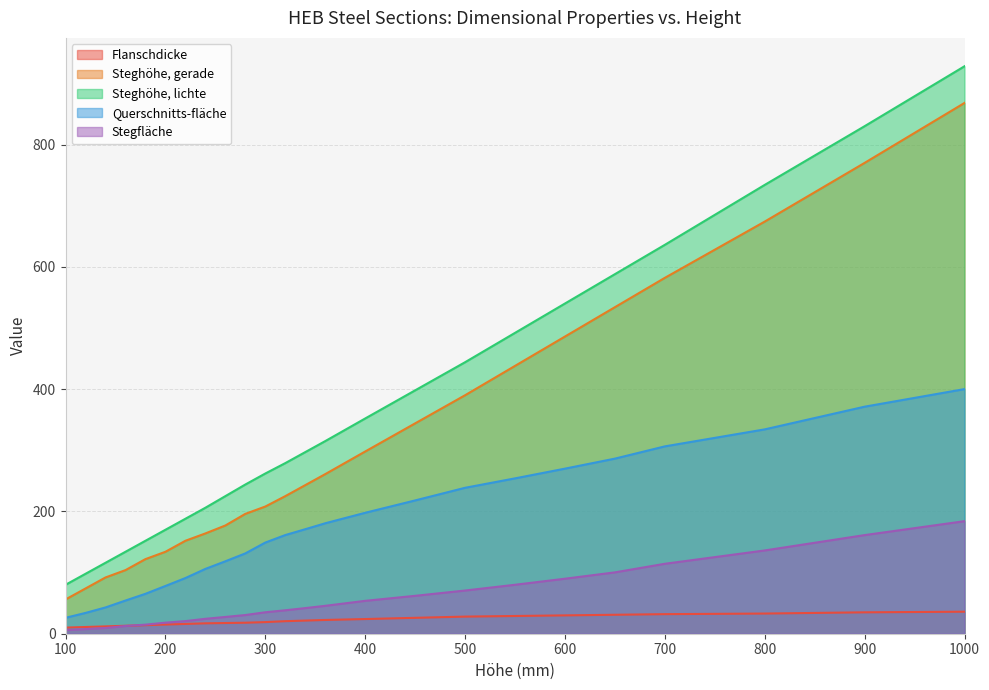

Reading left to right, list all the values displayed in this chart.

Flanschdicke: 100=10.0	120=11.0	140=12.0	160=13.0	180=14.0	200=15.0	220=16.0	240=17.0	260=17.5	280=18.0	300=19.0	320=20.5	340=21.5	360=22.5	400=24.0	450=26.0	500=28.0	550=29.0	600=30.0	650=31.0	700=32.0	800=33.0	900=35.0	1000=36.0
Steghöhe, gerade: 100=56.0	120=74.0	140=92.0	160=104.0	180=122.0	200=134.0	220=152.0	240=164.0	260=177.0	280=196.0	300=208.0	320=225.0	340=243.0	360=261.0	400=298.0	450=344.0	500=390.0	550=438.0	600=486.0	650=534.0	700=582.0	800=674.0	900=770.0	1000=868.0
Steghöhe, lichte: 100=80.0	120=98.0	140=116.0	160=134.0	180=152.0	200=170.0	220=188.0	240=206.0	260=225.0	280=244.0	300=262.0	320=279.0	340=297.0	360=315.0	400=352.0	450=398.0	500=444.0	550=492.0	600=540.0	650=588.0	700=636.0	800=734.0	900=830.0	1000=928.0
Querschnitts-fläche: 100=26.0	120=34.0	140=43.0	160=54.2	180=65.2	200=78.1	220=91.0	240=106.0	260=118.4	280=131.4	300=149.1	320=161.3	340=170.9	360=180.6	400=197.8	450=218.0	500=238.6	550=254.1	600=270.0	650=286.3	700=306.4	800=334.2	900=371.3	1000=400.1
Stegfläche: 100=6.0	120=7.6	140=9.4	160=12.7	180=14.8	200=18.1	220=20.6	240=24.4	260=27.4	280=30.6	300=35.1	320=38.3	340=41.9	360=45.6	400=53.8	450=62.0	500=70.6	550=80.1	600=90.0	650=100.3	700=114.4	800=136.2	900=161.3	1000=184.1